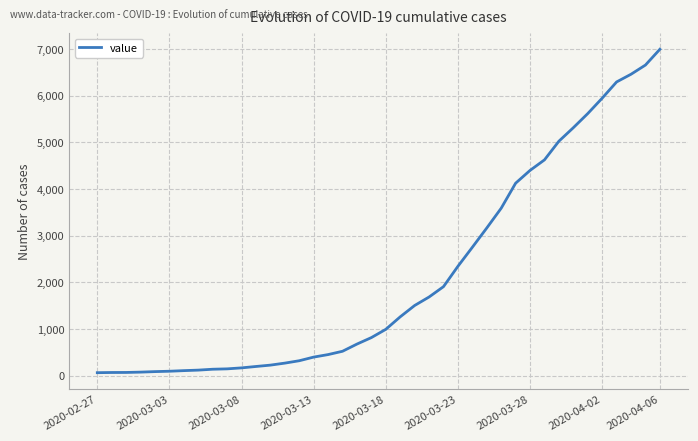

Is this an area chart (filled region under the line)?

No